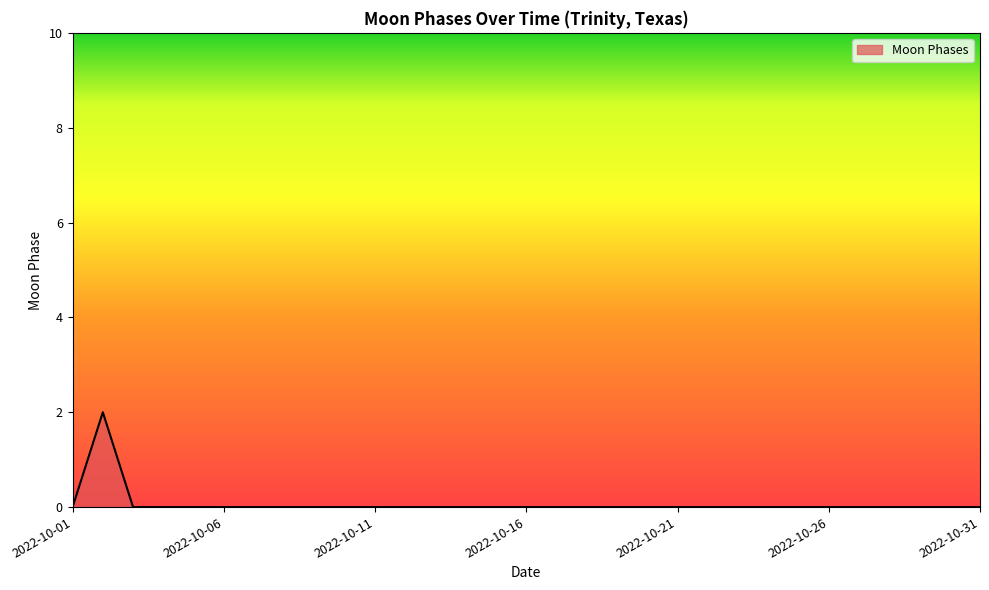

Is this an area chart (filled region under the line)?

Yes